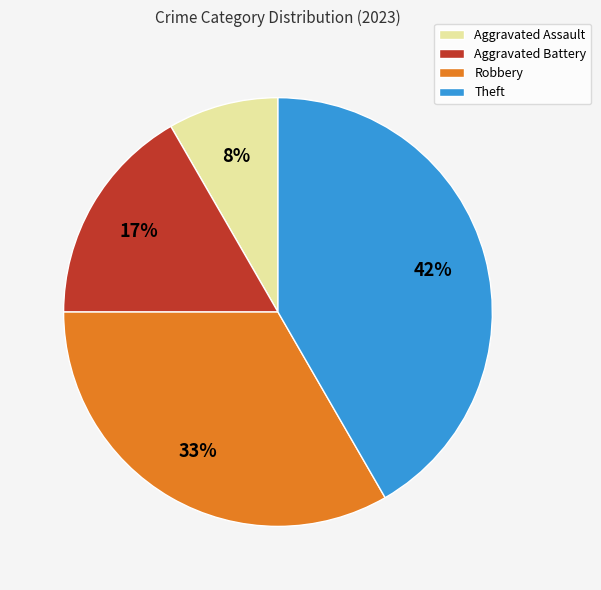

To the nearest percent, what is the combined percentage of Aggravated Battery and Aggravated Assault?

25%